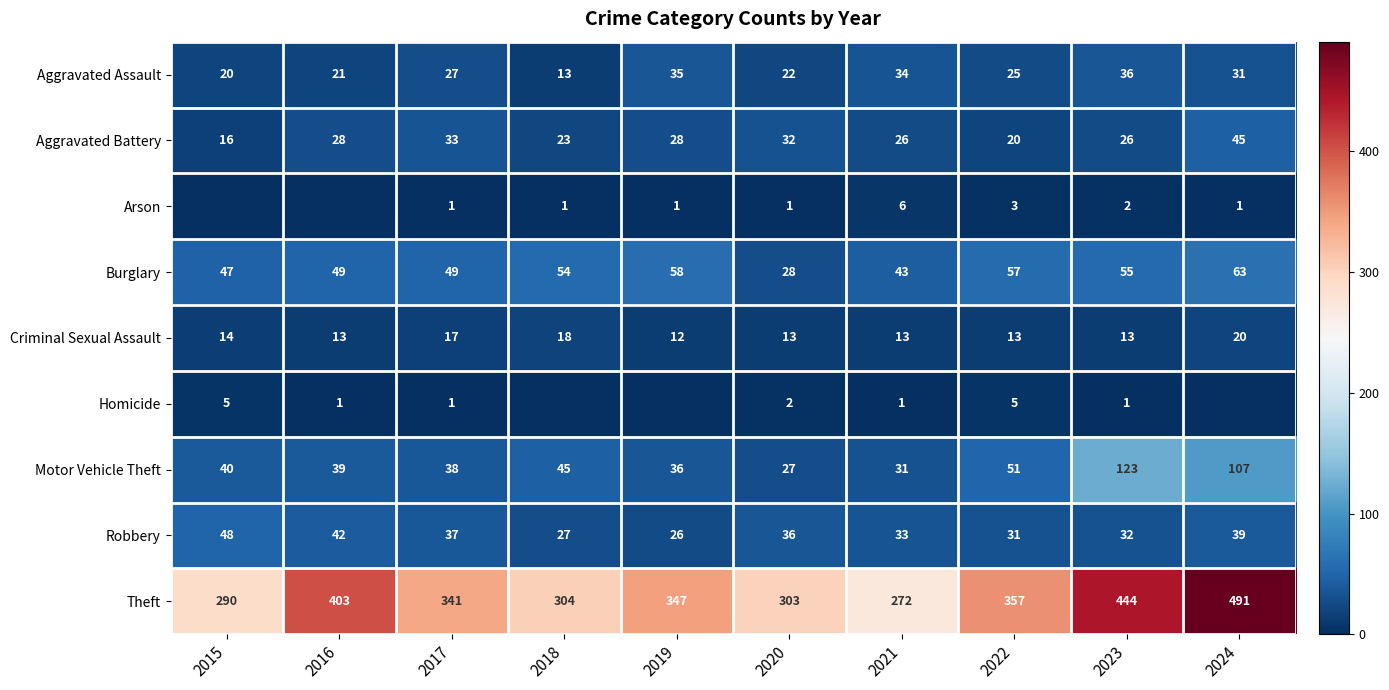

What is the difference between the highest and lowest values at 2020?

302